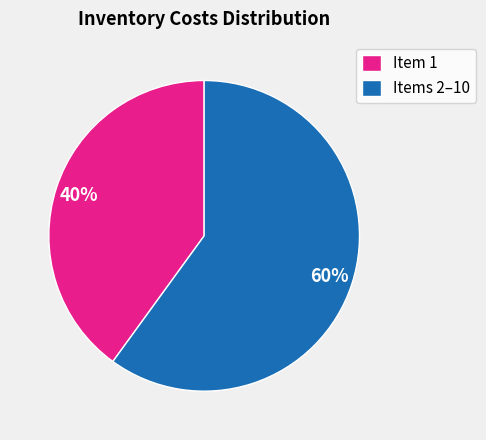

Count the number of slices in the pie.

2